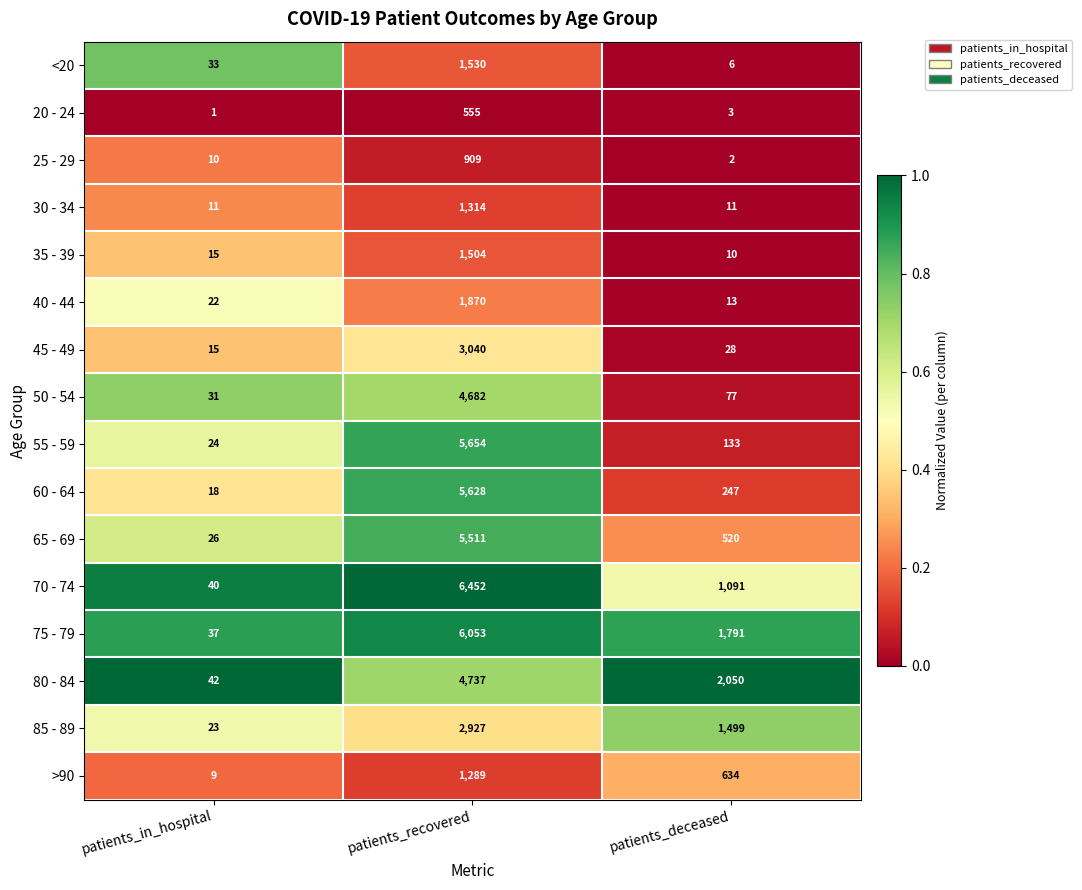

Where does the 75 - 79 series first go above 1791?

patients_recovered